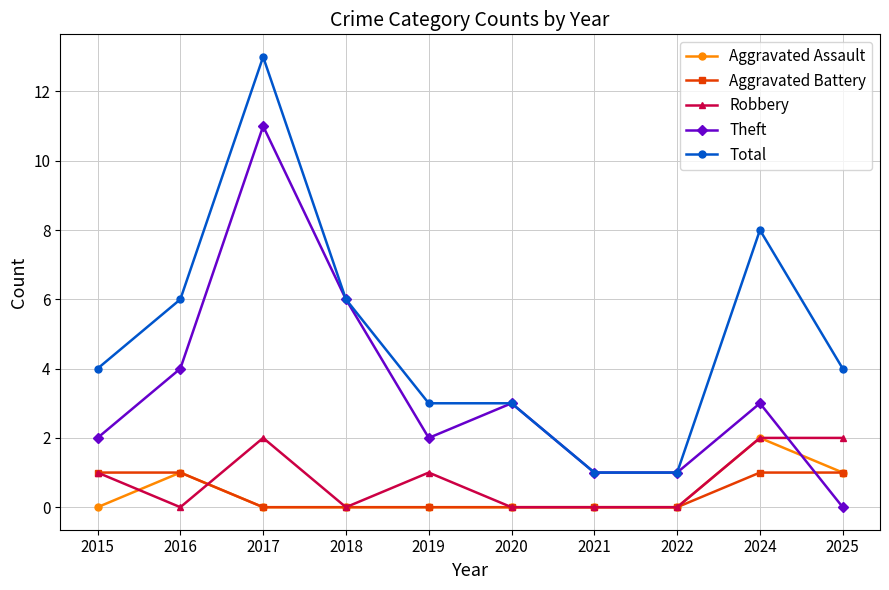

What is the difference between the highest and lowest values at 2015?

4